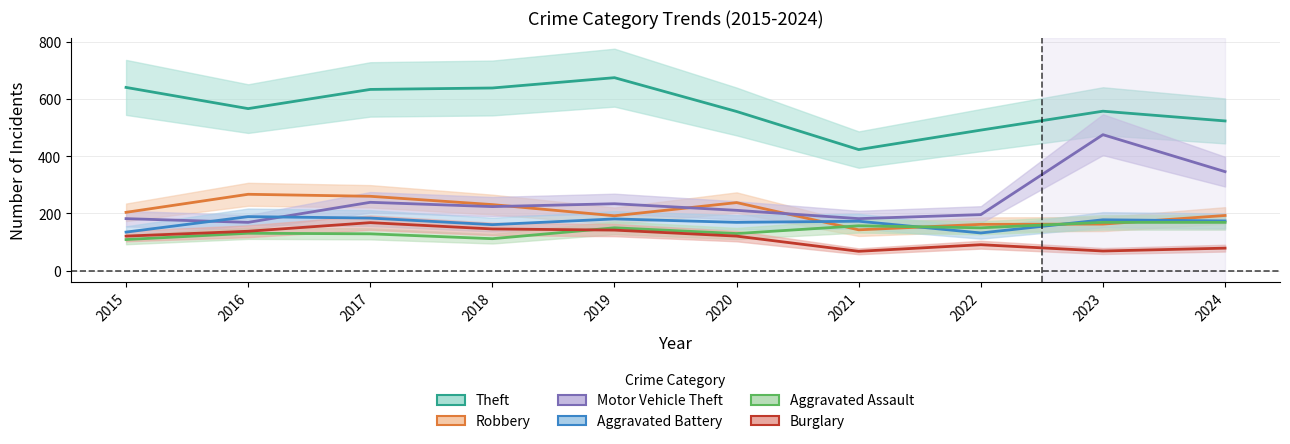

Reading right to left, extract all data points from this chart.

Theft: 523	557	491	423	556	674	638	633	566	640
Robbery: 193	163	162	143	238	192	231	260	267	204
Motor Vehicle Theft: 346	475	196	182	211	234	224	239	169	182
Aggravated Battery: 174	178	132	173	169	181	161	184	189	135
Aggravated Assault: 169	169	150	157	130	150	112	129	131	109
Burglary: 79	69	91	68	121	142	146	168	138	121